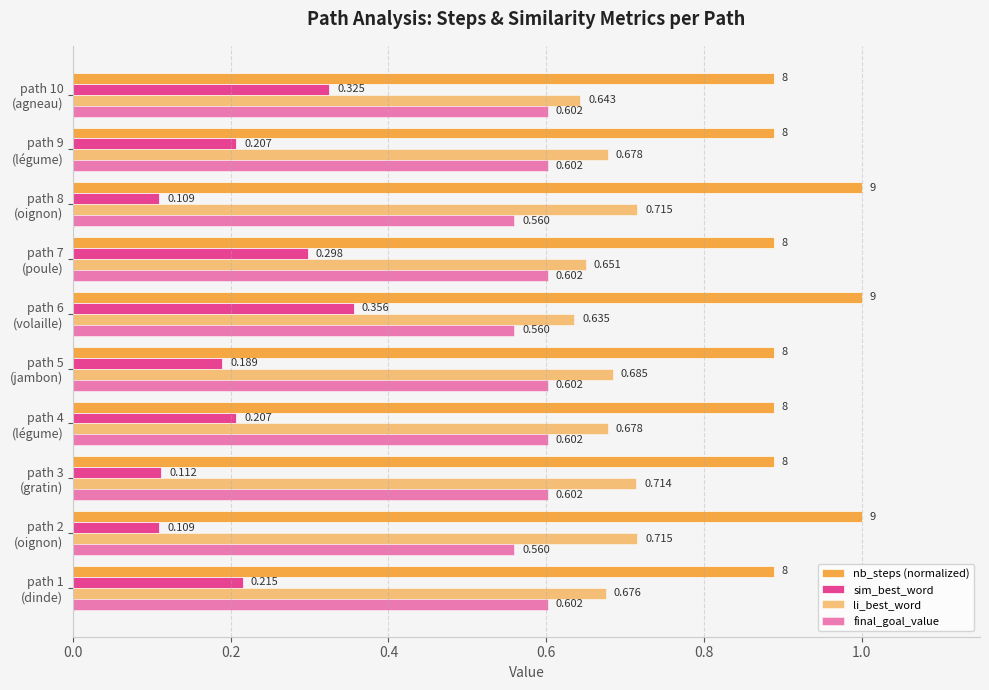

What is the minimum value for nb_steps (normalized)?

0.9